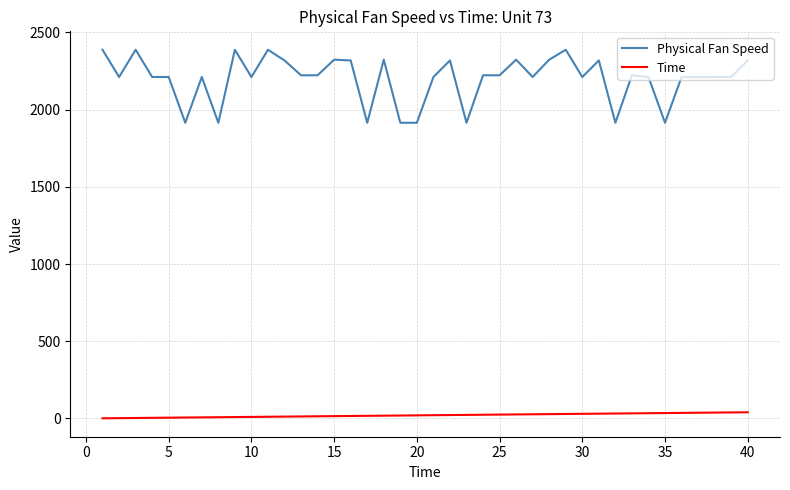

List the series in order of their peak value, highest first.

Physical Fan Speed, Time